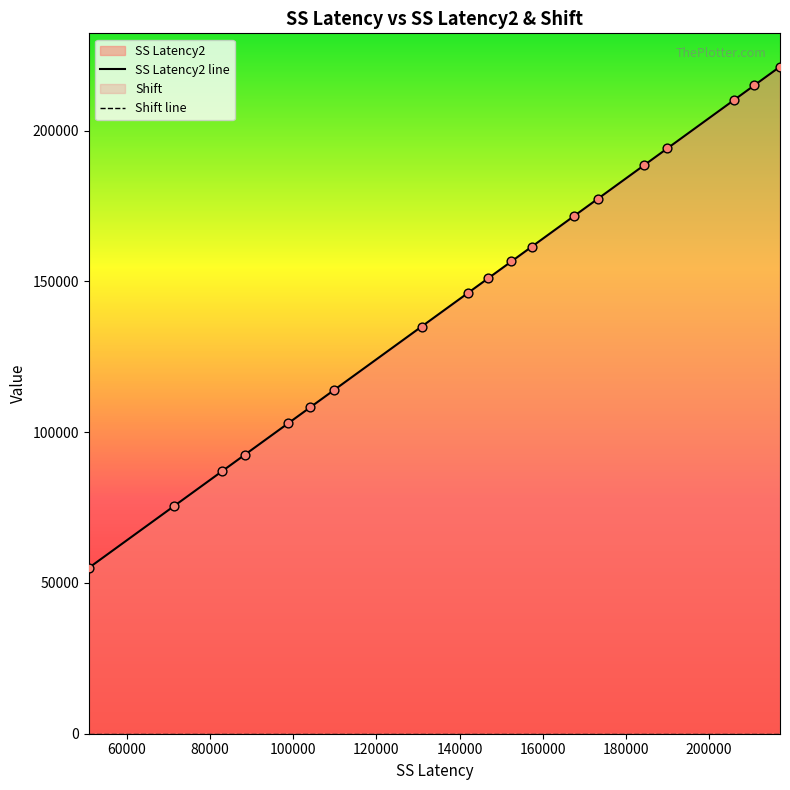

At how many categories does at least one series exceed 39116?

19